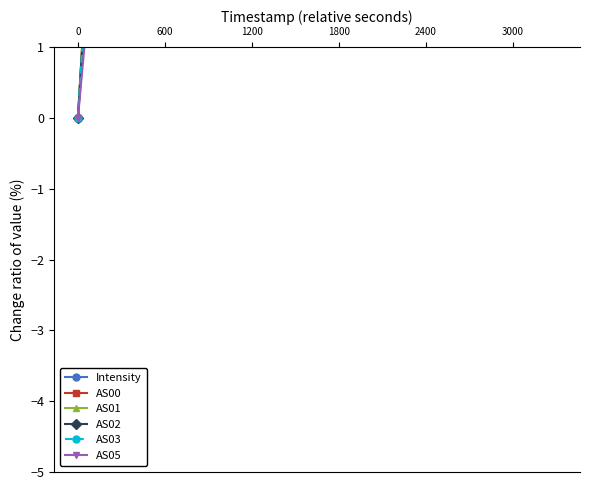

True or false: AS00 has more than 0 points higher than both neighbors.

False